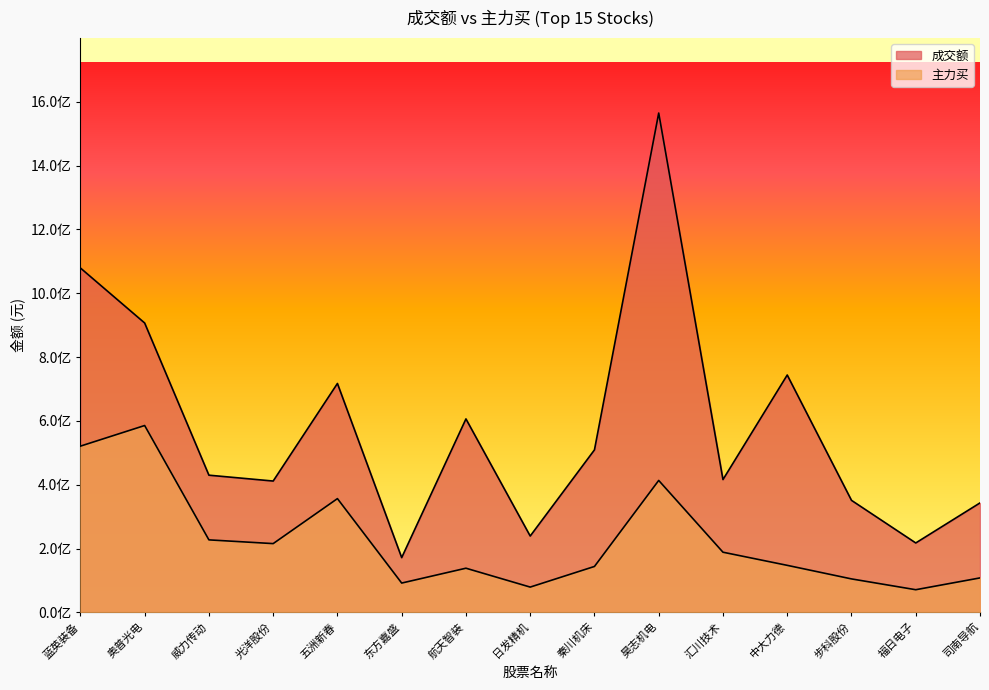

How many values in the 主力买 series exceed 147248714?

7